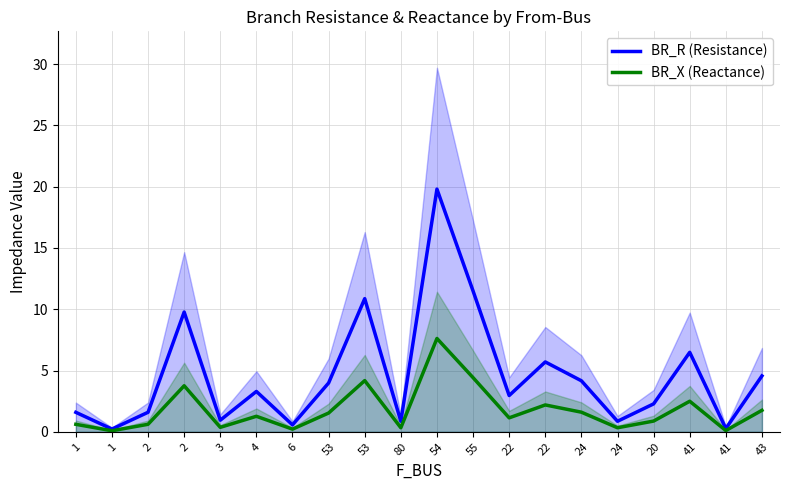

Which series has the largest total across all categories?

BR_R (Resistance)